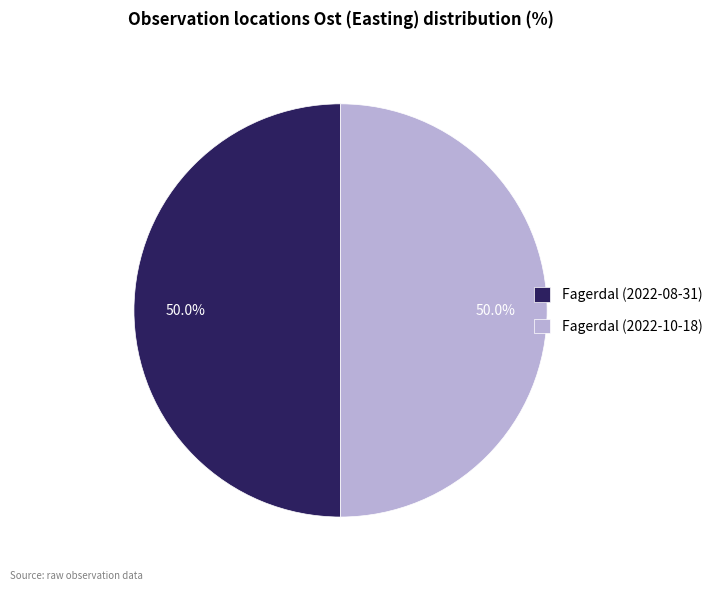

What is the ratio of the value at Fagerdal (2022-08-31) to the value at Fagerdal (2022-10-18)?

1.0